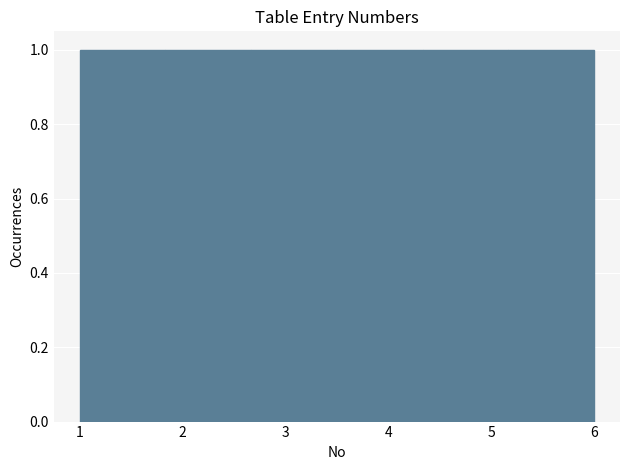

Reading left to right, transcribe this chart: for each bar, give the range it covers on the x-axis and its height. Neither the bar edges nor the heights are printed on the chart, so give them approximately, as read against the axes.

1.0 to 1.8: 1
1.8 to 2.7: 1
2.7 to 3.5: 1
3.5 to 4.3: 1
4.3 to 5.2: 1
5.2 to 6.0: 1